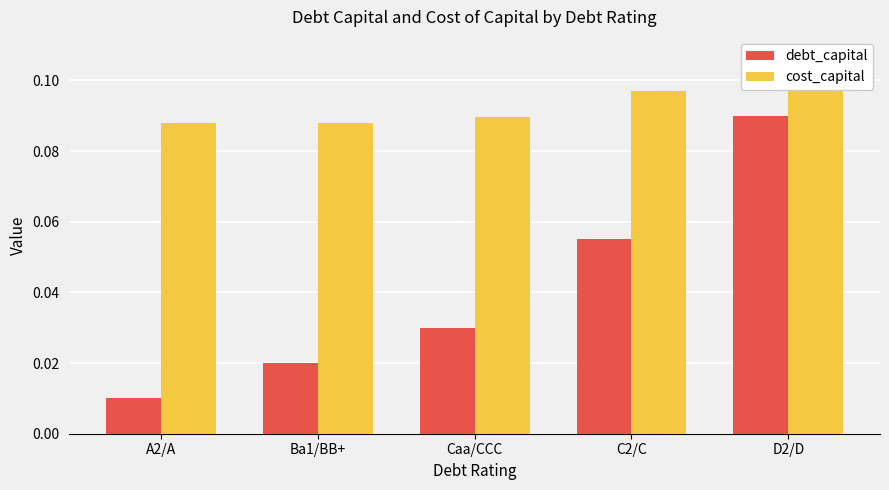

Where is cost_capital nearest to the value 0?

Ba1/BB+